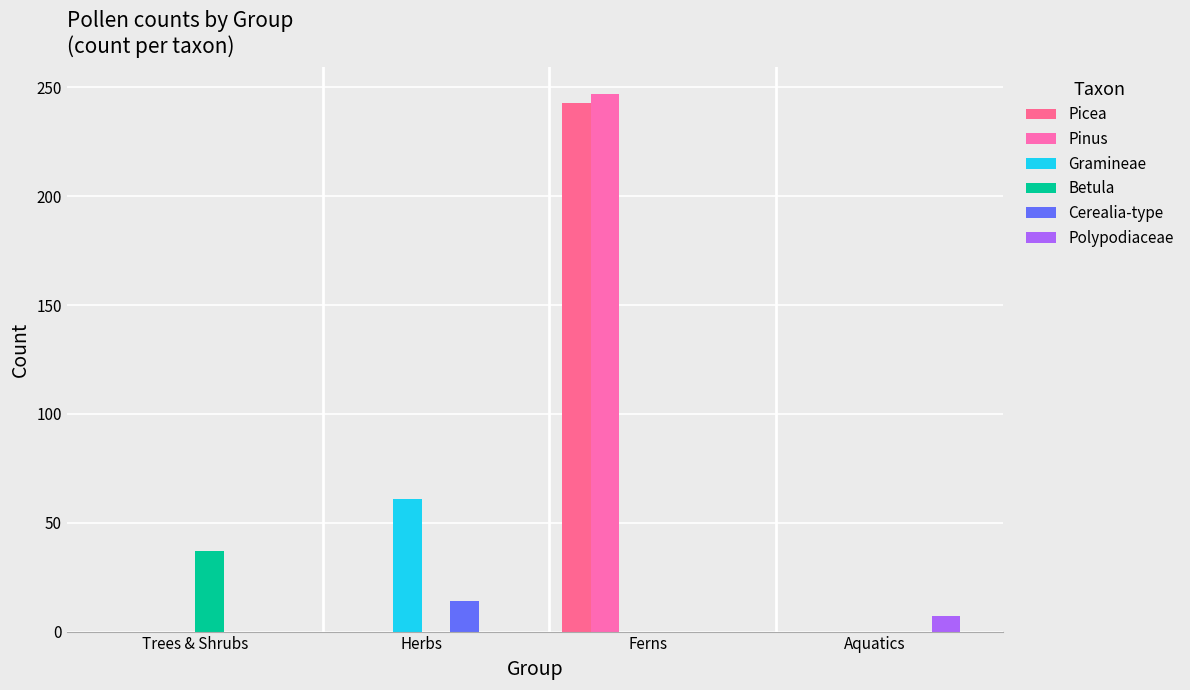

Which has a higher value, Herbs or Aquatics?

Herbs